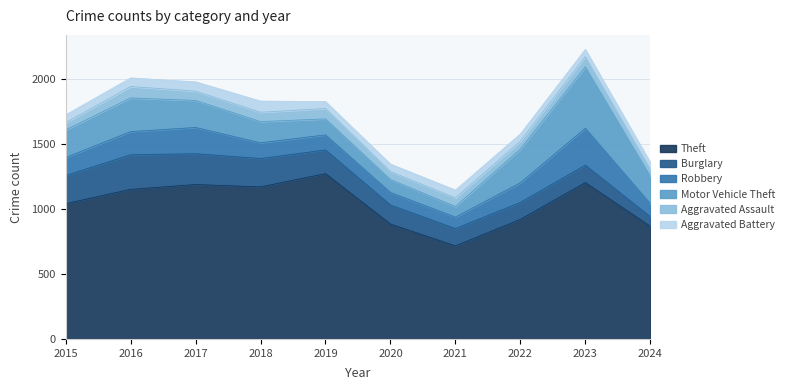

How many data points does each series have?

10